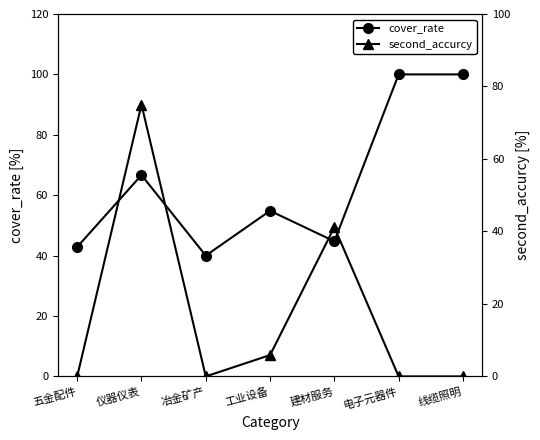

What is the difference between the maximum and minimum values in the second_accurcy series?

75.0